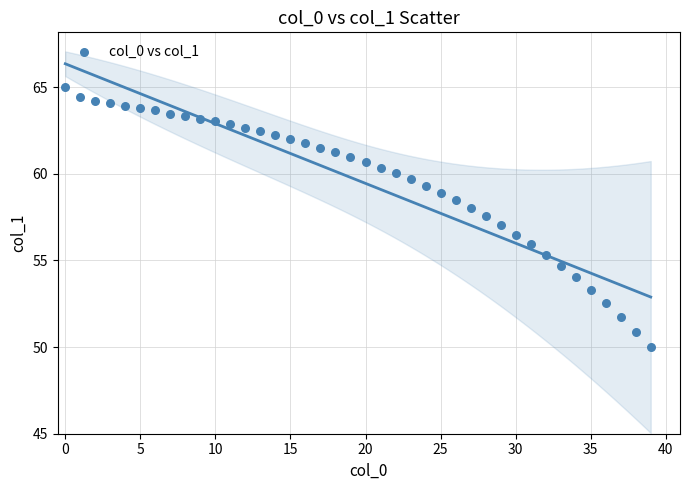

What is the range of Y values (max minus min)?

15.0